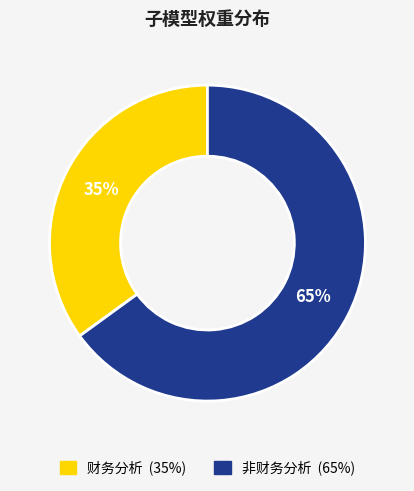

What percentage is the 财务分析 slice, to the nearest percent?

35%